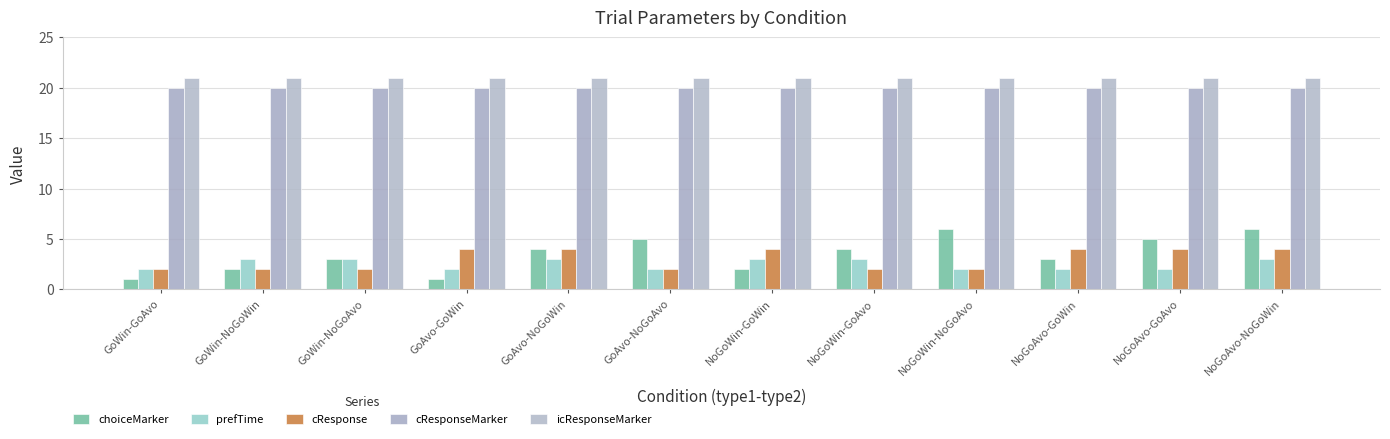

Where is icResponseMarker nearest to the value 21?

GoWin-GoAvo